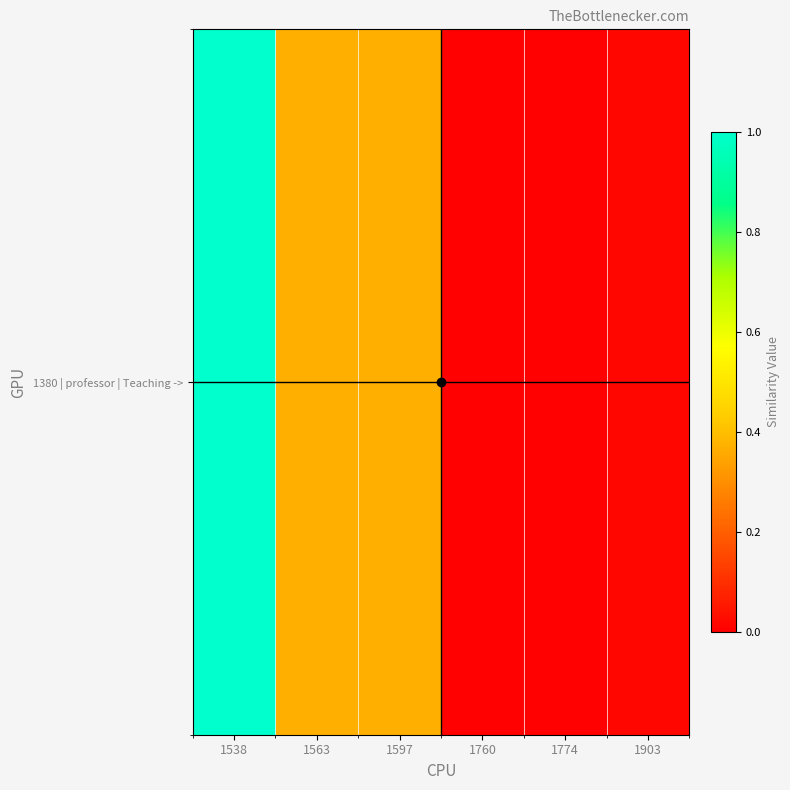

What is the difference between the maximum and second lowest values?

1.0